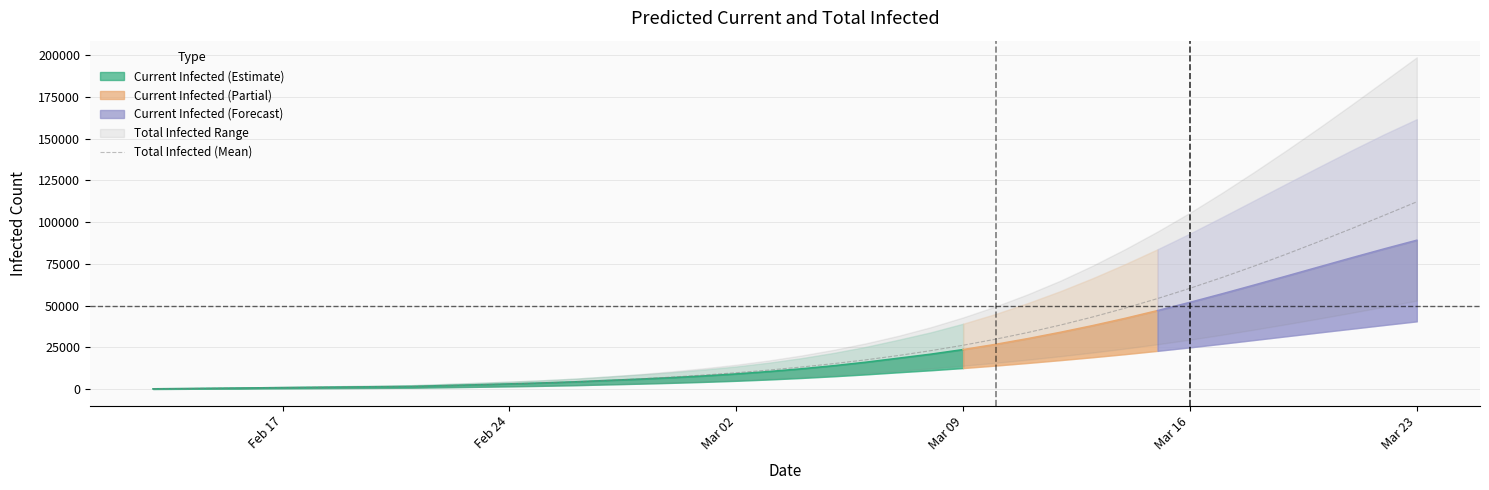

Which category has the lowest value across all series?

Feb 17